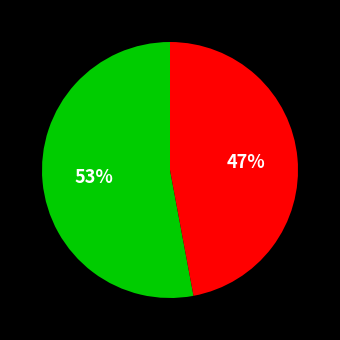

Is there any slice that represents more than half of the pie?

Yes